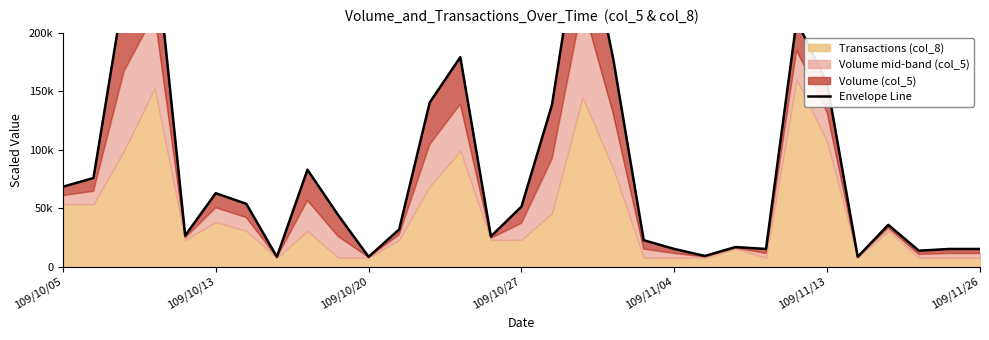

What is the smallest value displayed?

8366.7